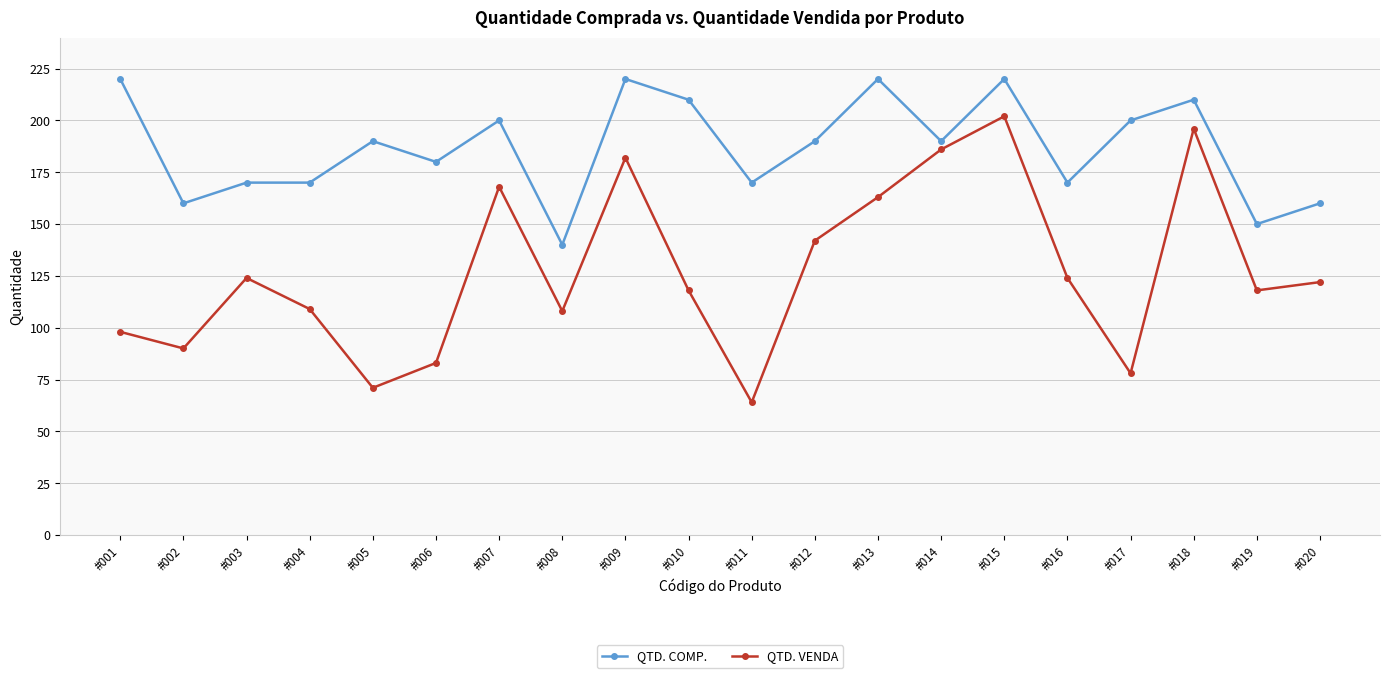

What is the smallest value displayed?

64